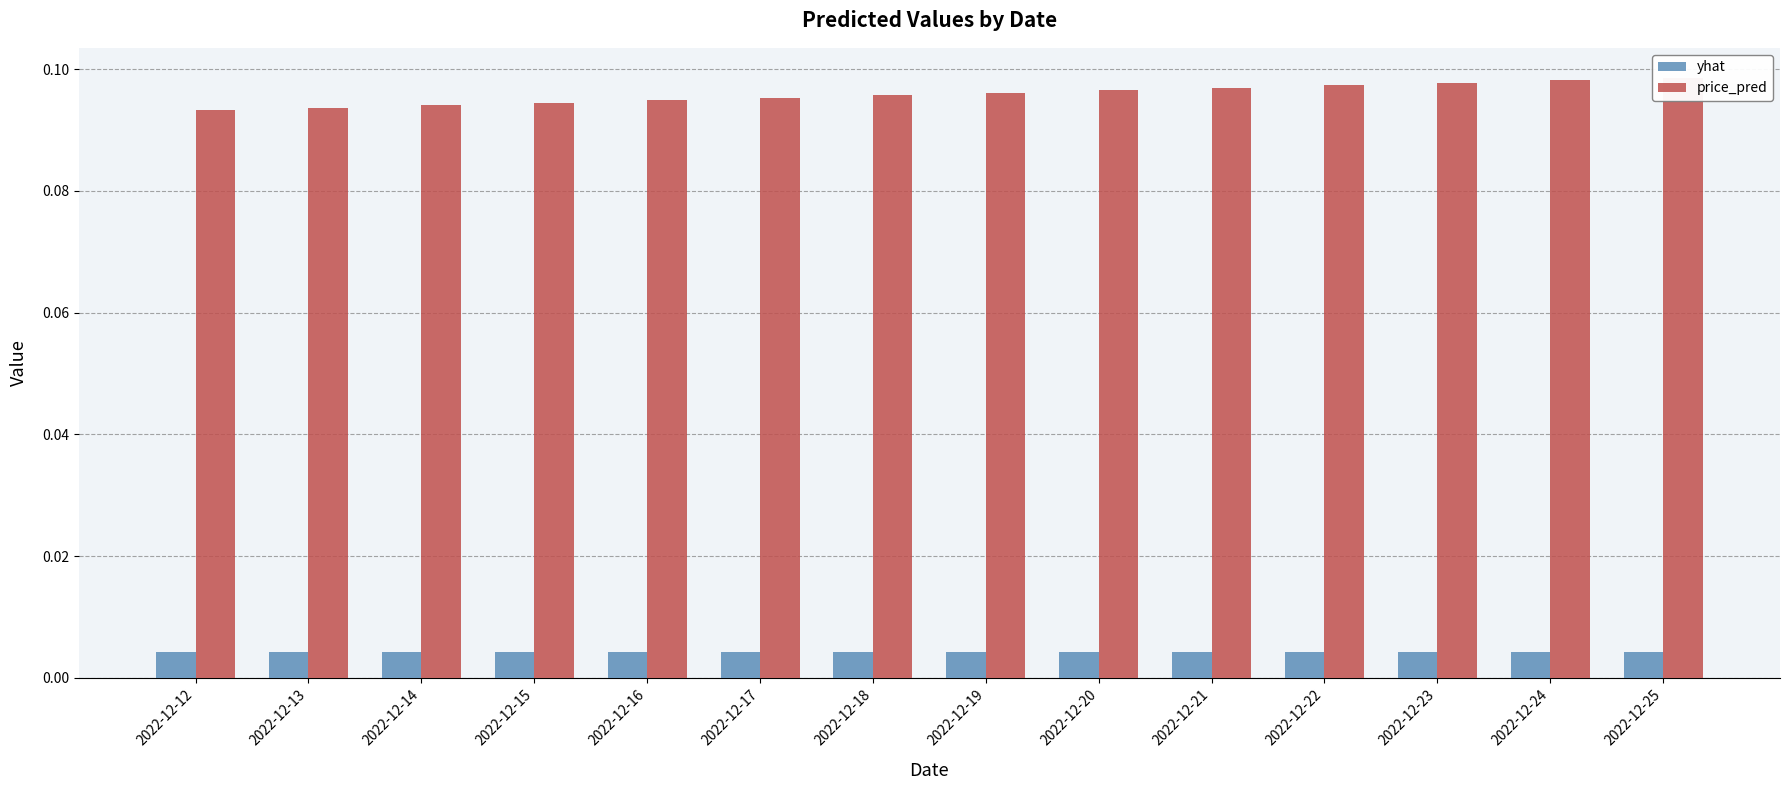

What is the greatest value displayed?

0.1